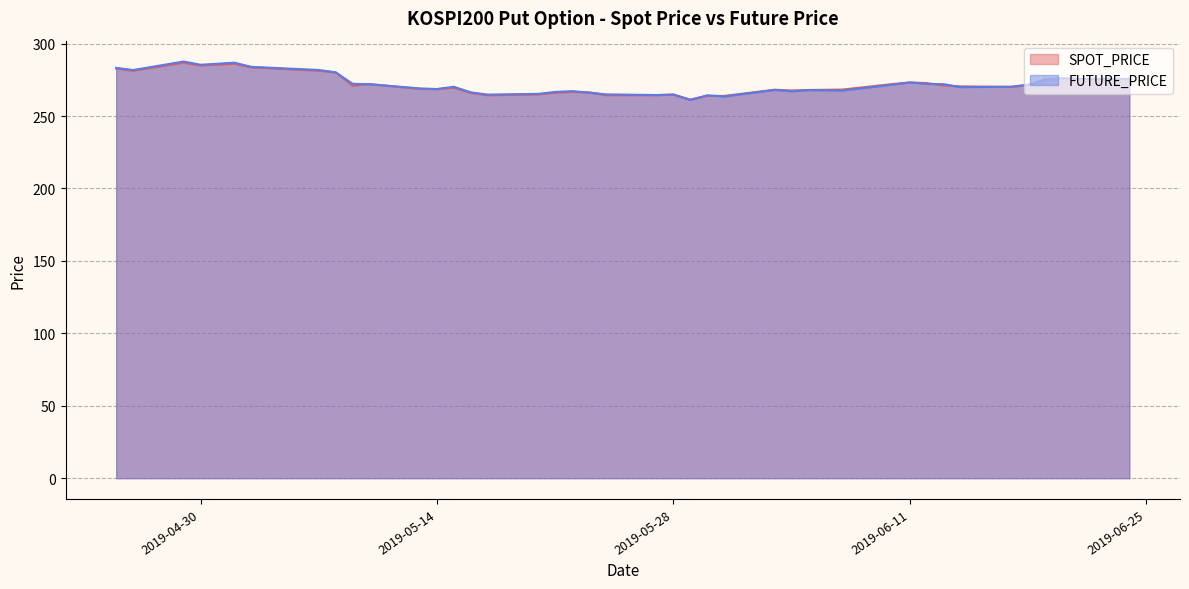

What is the label of the 11th point from the right?

2019-06-10